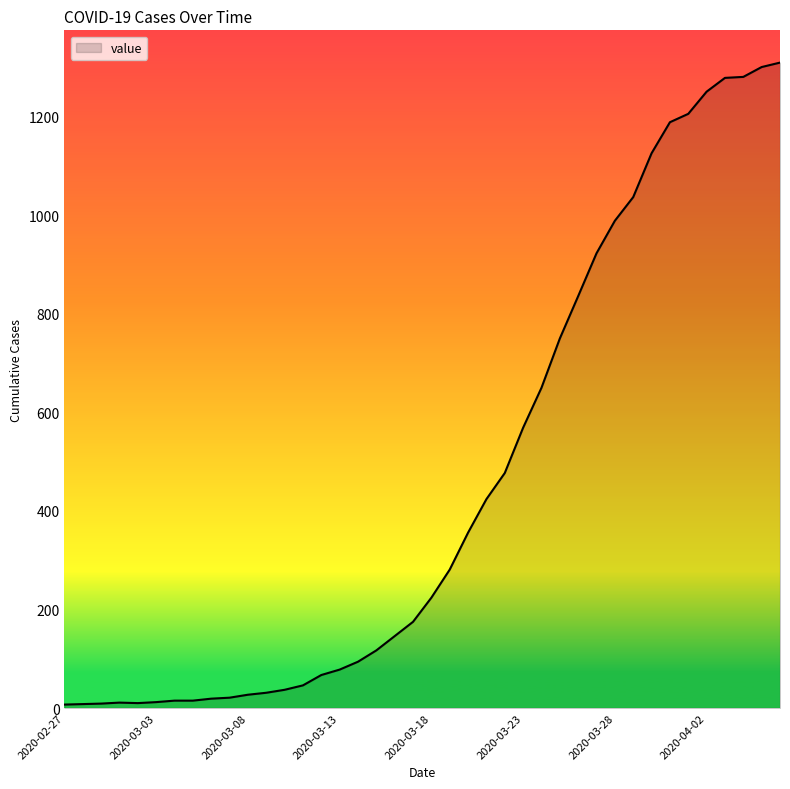

What is the difference between the maximum and minimum values?

1303